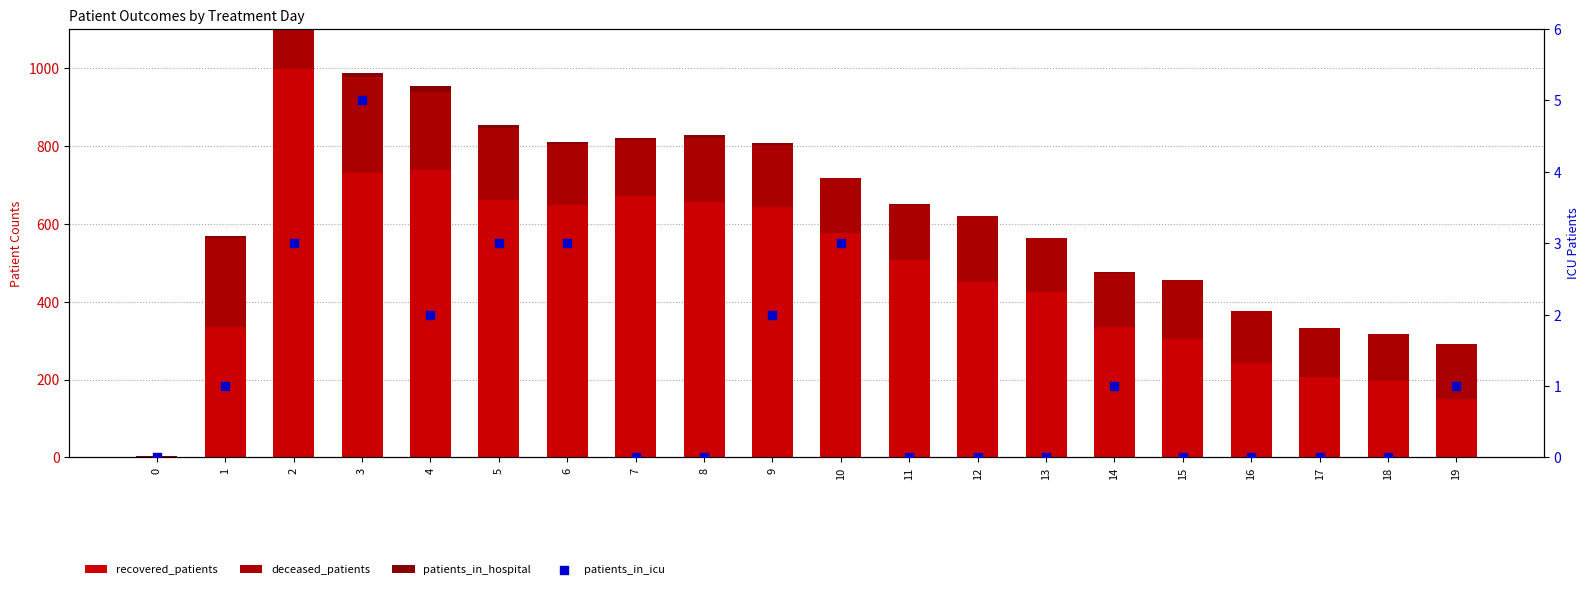

What are all the series names shown in the legend?

recovered_patients, deceased_patients, patients_in_hospital, patients_in_icu